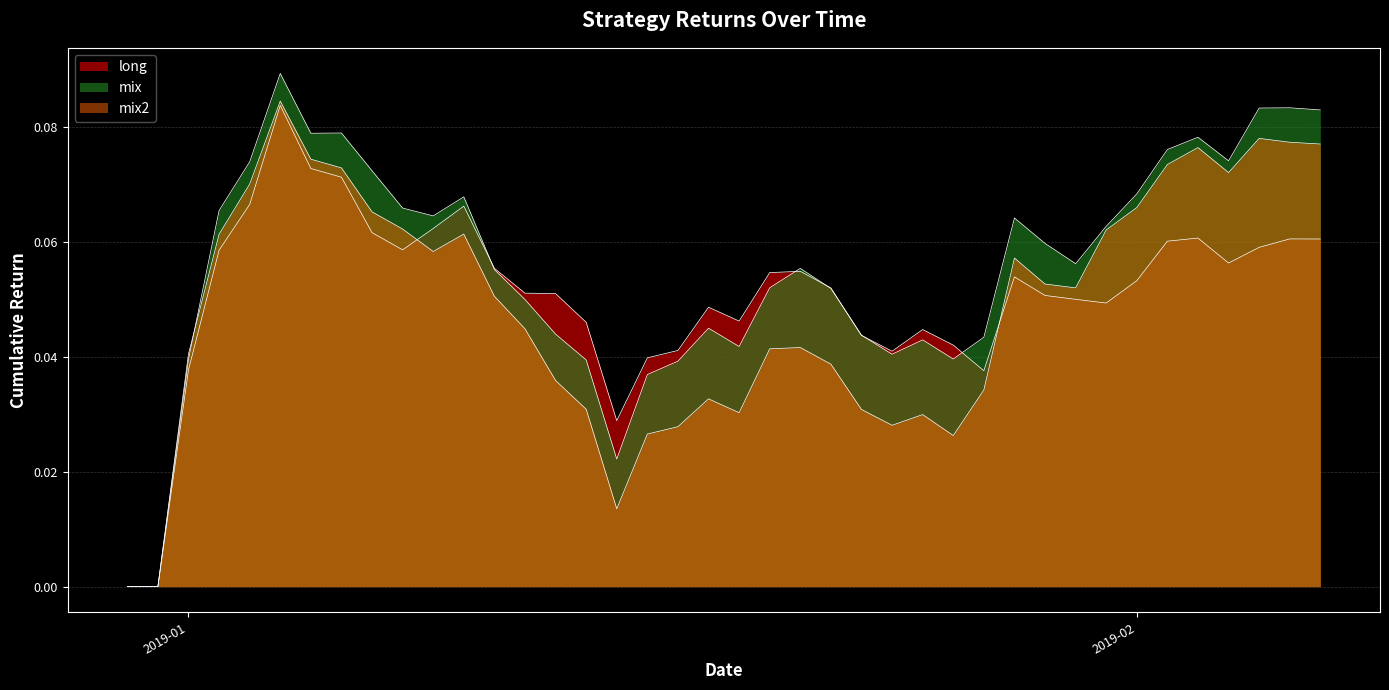

Is the value of mix2 at 10 greater than the value of mix at 32?

No